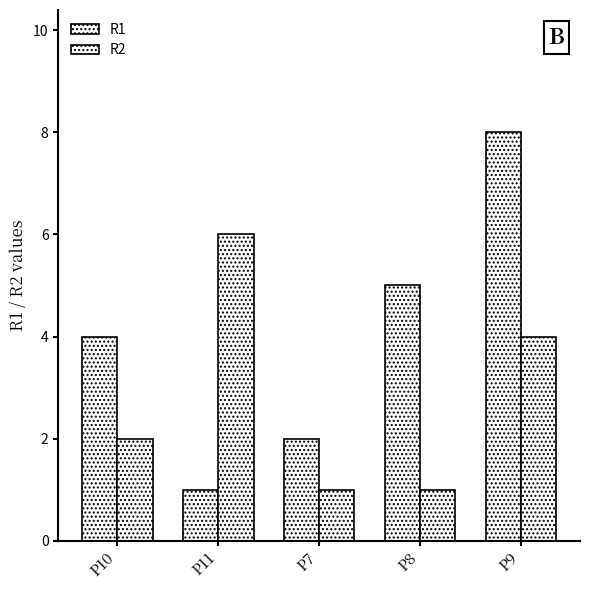

What position from the left is P9?

5